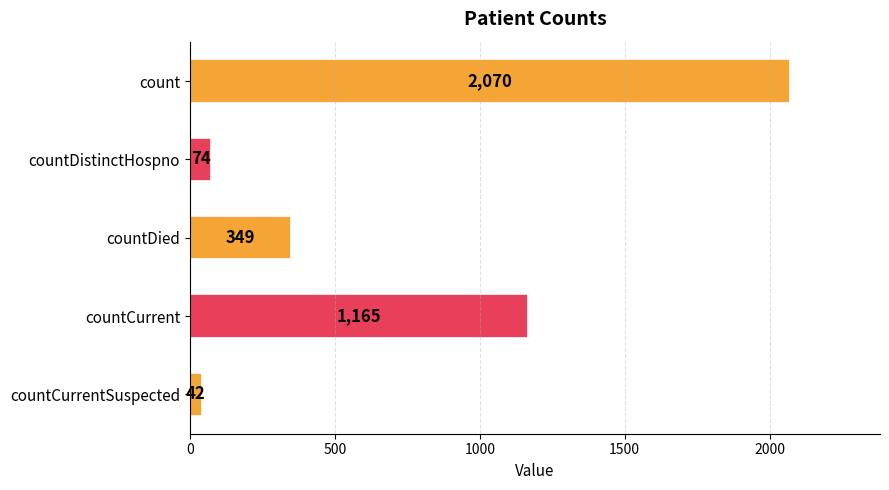

What is the difference between the maximum and minimum values?

2028